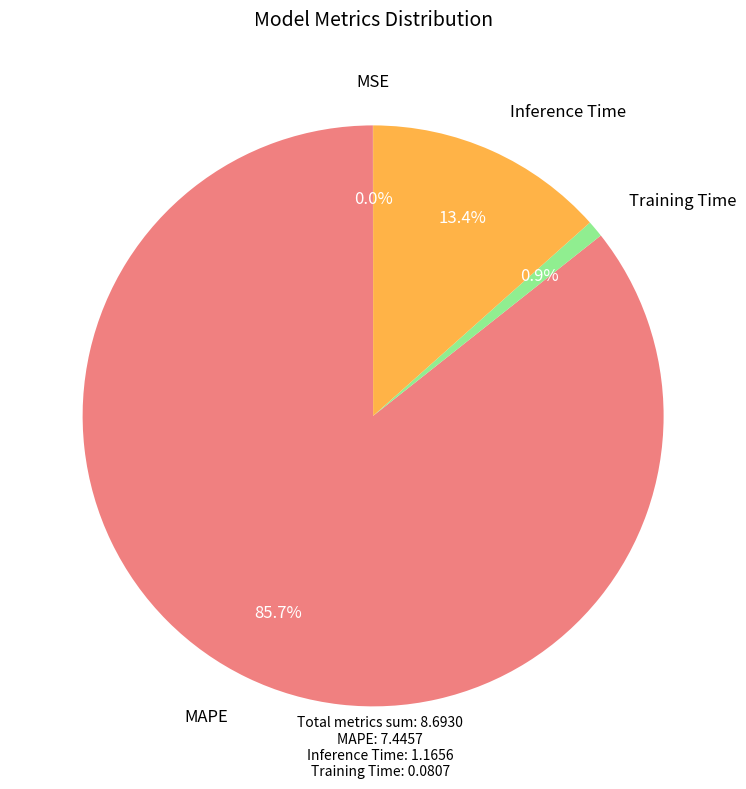

Is there any slice that represents more than half of the pie?

Yes